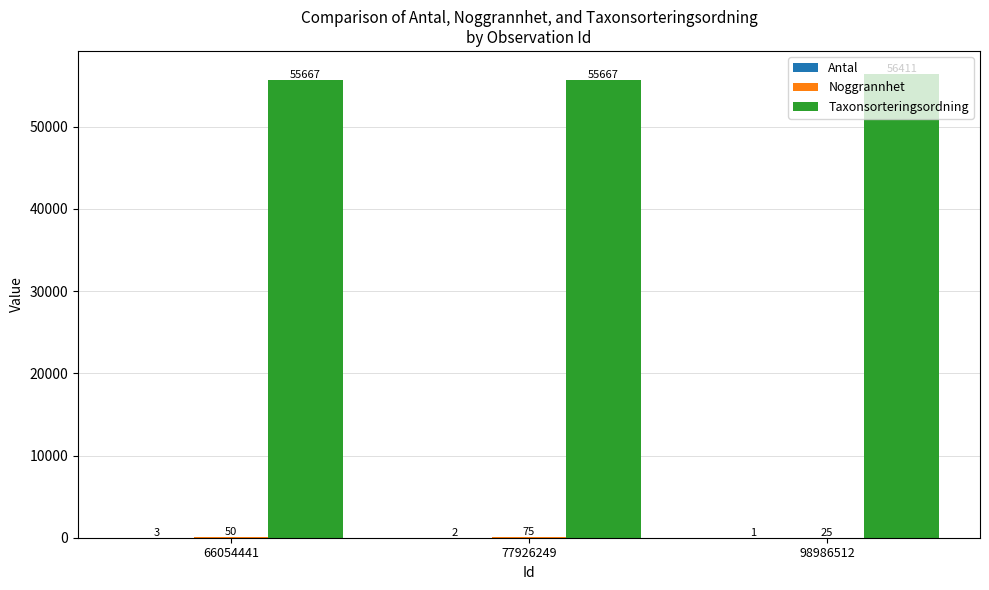

Are the bars horizontal?

No